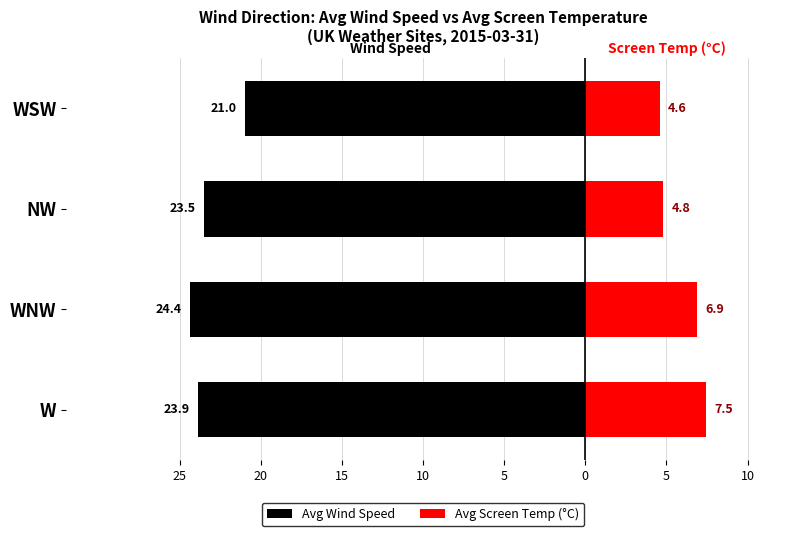

What is the value of the Avg Wind Speed bar at the 2nd from the left?

-24.4